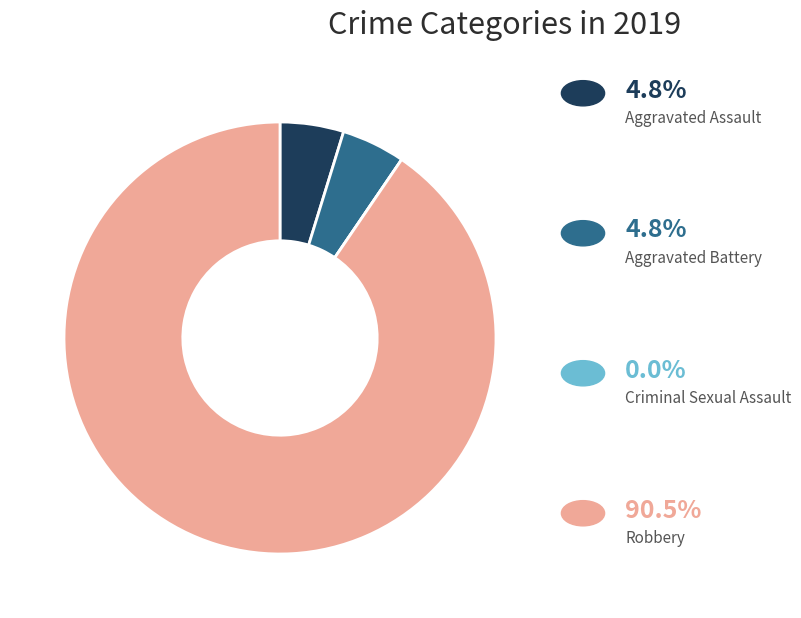

Does any single category account for the majority?

Yes